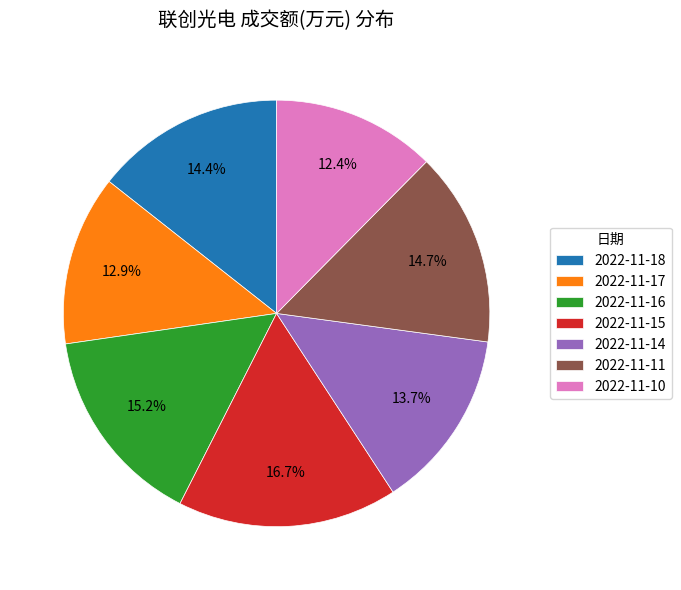

Approximately how many times larger is the value at 2022-11-10 compared to 2022-11-14?

0.9